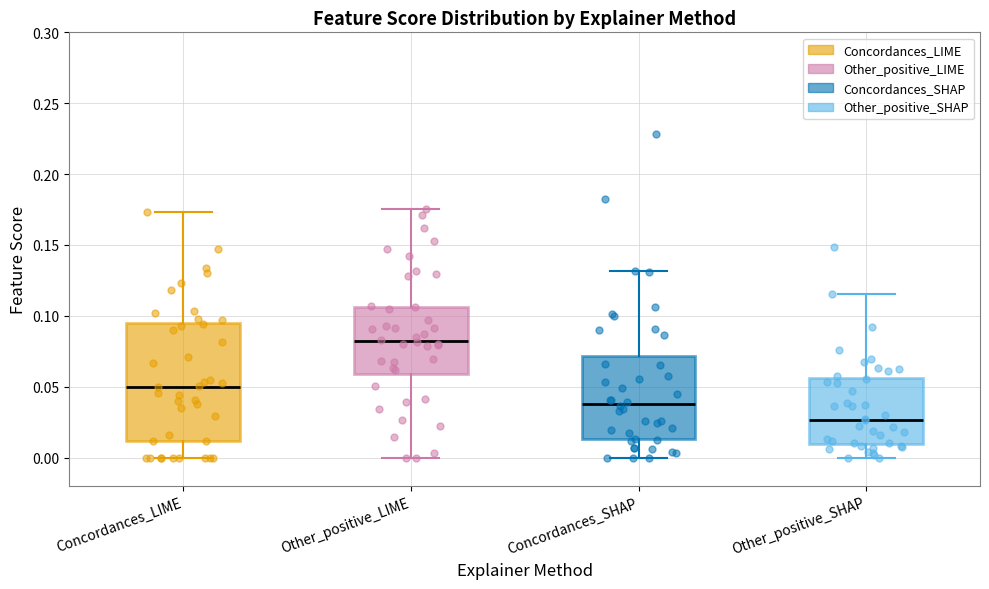

Reading left to right, read every box against the y-axis: the position of its median line, the range the box covers, and the ends of its whiskers. The values are not printed on the chart, so give them approximately, as read against the axis.

Concordances_LIME: median 0.050, box 0.010 to 0.095, whiskers 0.000 to 0.175
Other_positive_LIME: median 0.080, box 0.060 to 0.105, whiskers 0.000 to 0.175
Concordances_SHAP: median 0.040, box 0.015 to 0.070, whiskers 0.000 to 0.130
Other_positive_SHAP: median 0.025, box 0.010 to 0.055, whiskers 0.000 to 0.115